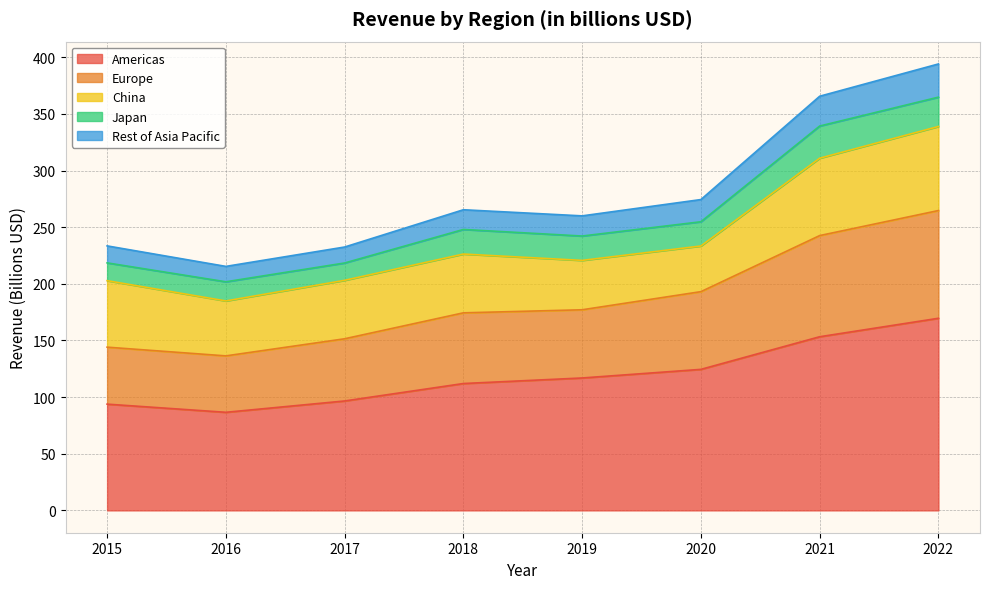

What is the total value across all series at 2019?

260.0